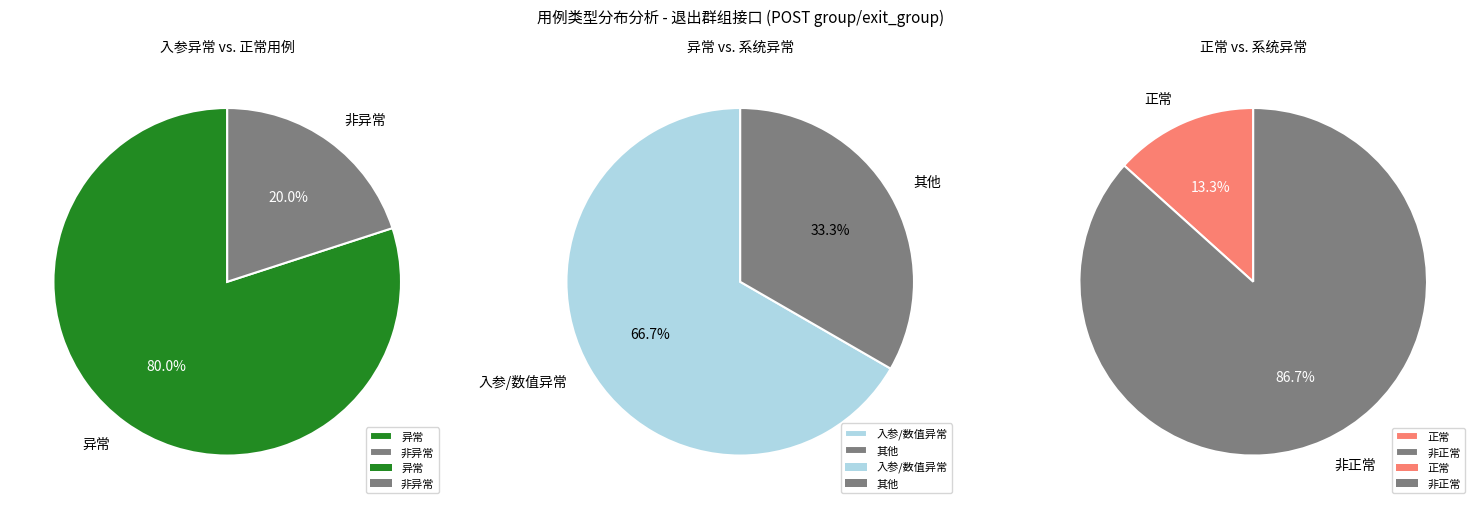

What is the ratio of the value at 异常 to the value at 正常?

6.0